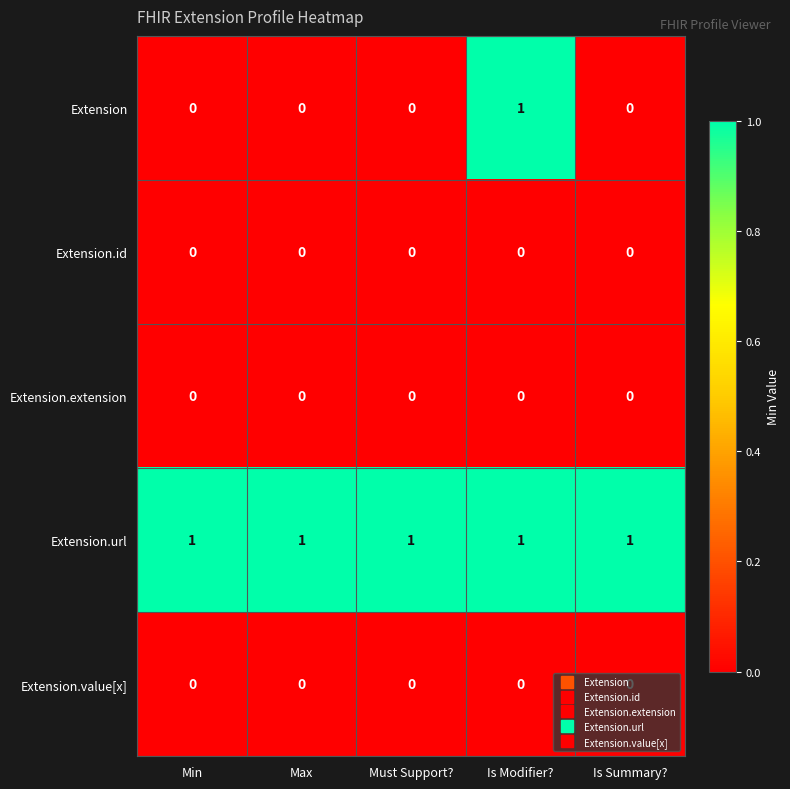

Which series has the largest total across all categories?

Extension.url